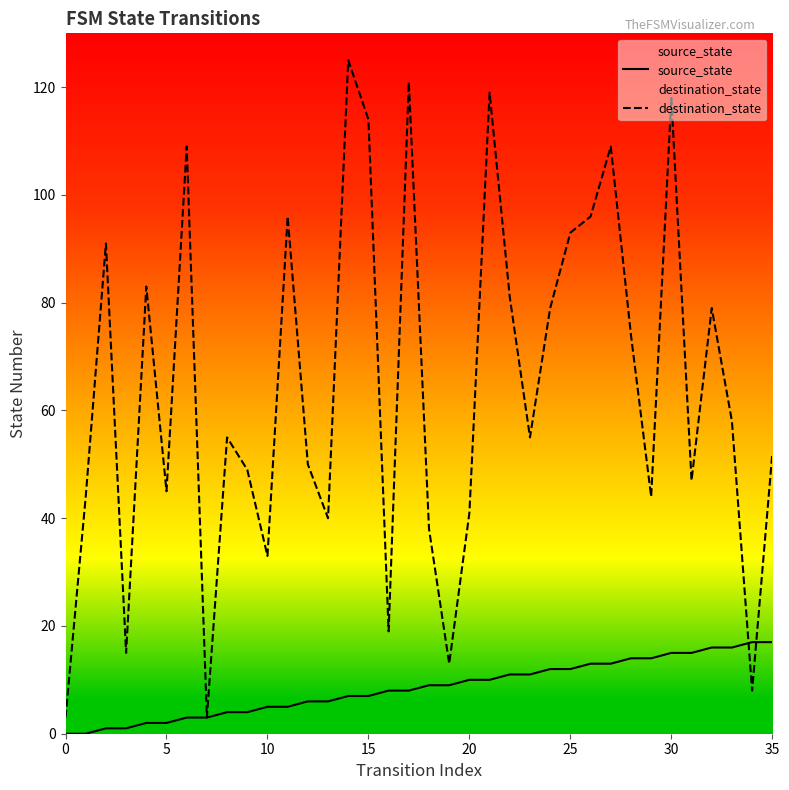

At how many categories does at least one series exceed 87?

11